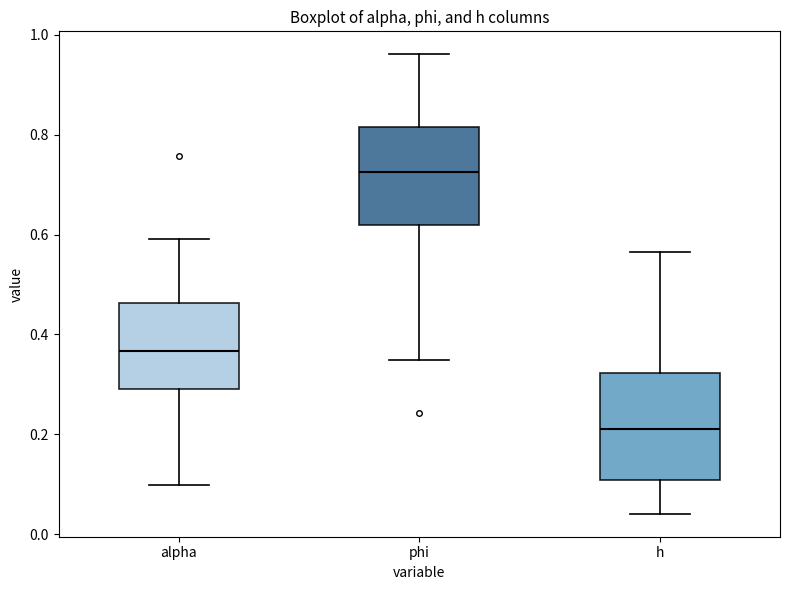

Where does the median line of the box for alpha sit on the y-axis? The values are not printed on the chart, so give them approximately, as read against the axis.

0.36